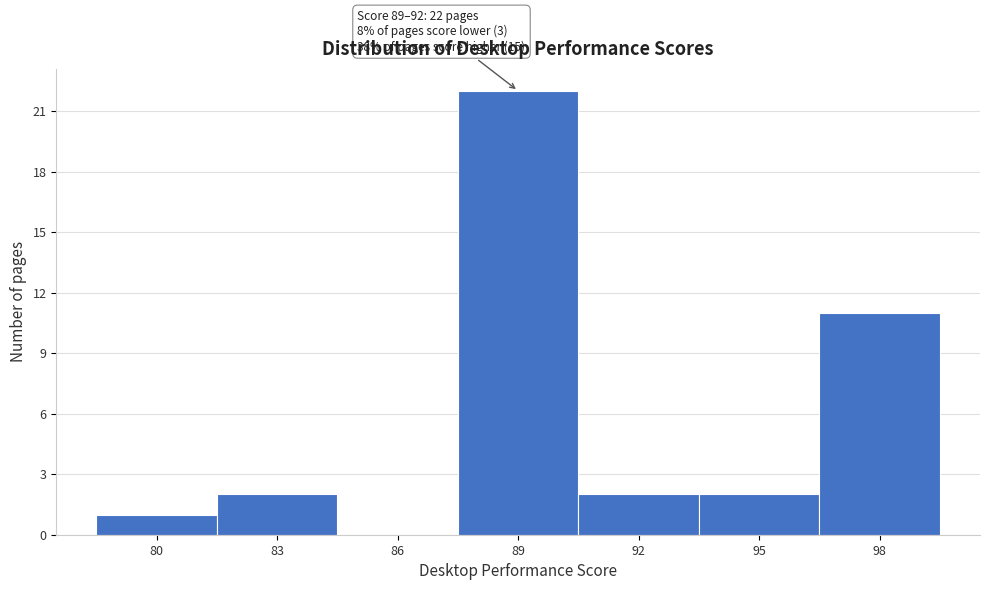

Reading right to left, transcribe all the data shown in this chart.

98=11	95=2	92=2	89=22	86=0	83=2	80=1